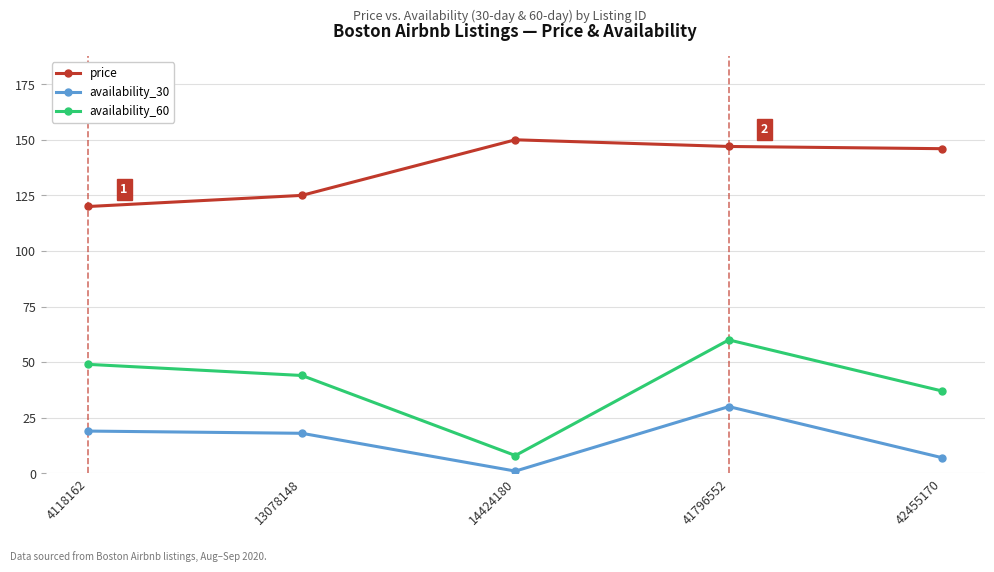

Is it true that price equals 45 at 4118162?

False